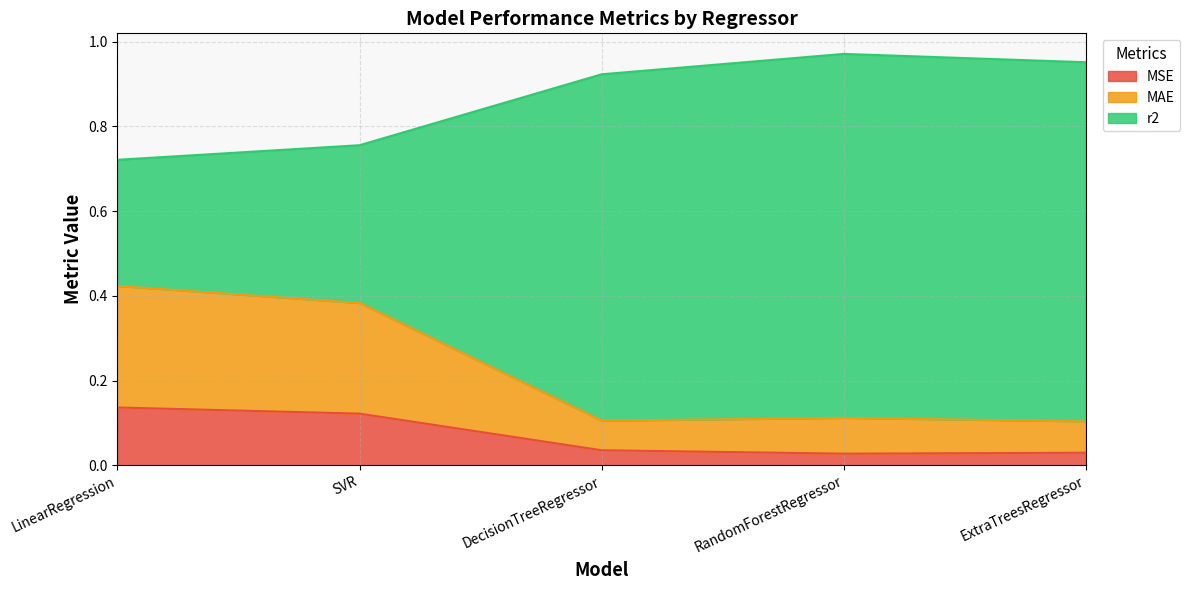

What is the difference between the highest and lowest values at DecisionTreeRegressor?

0.9